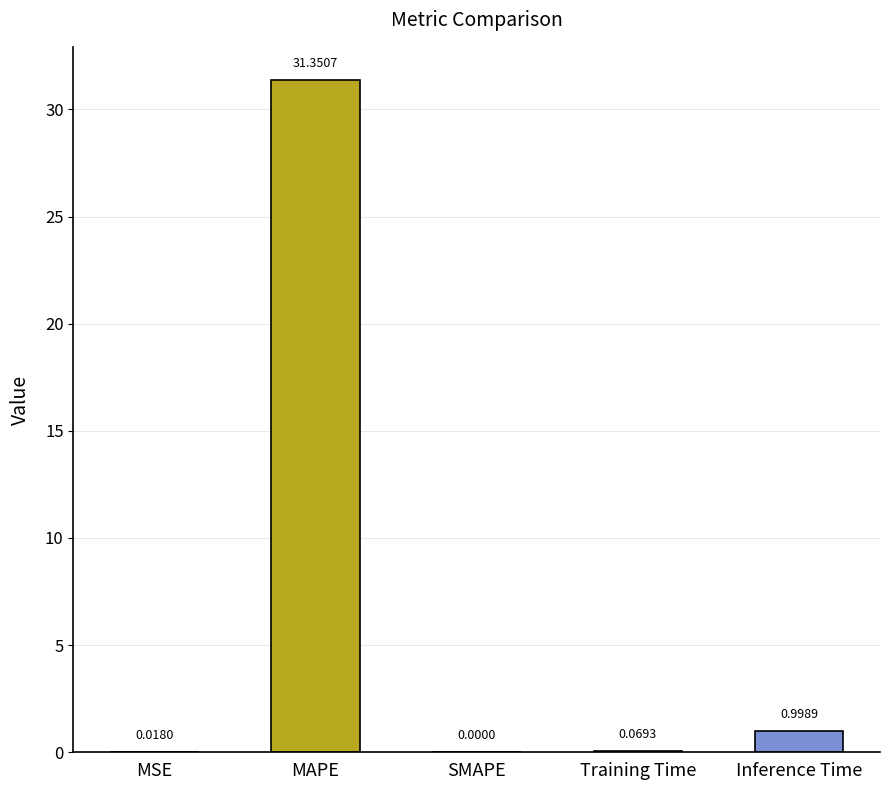

Which label corresponds to the largest value in the chart?

MAPE